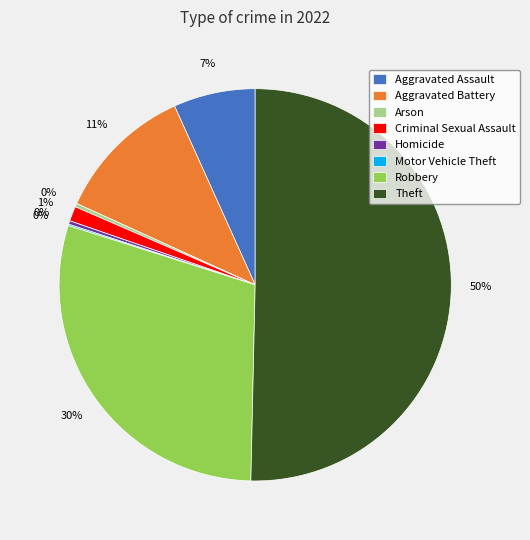

To the nearest percent, what is the average slice percentage?

12%